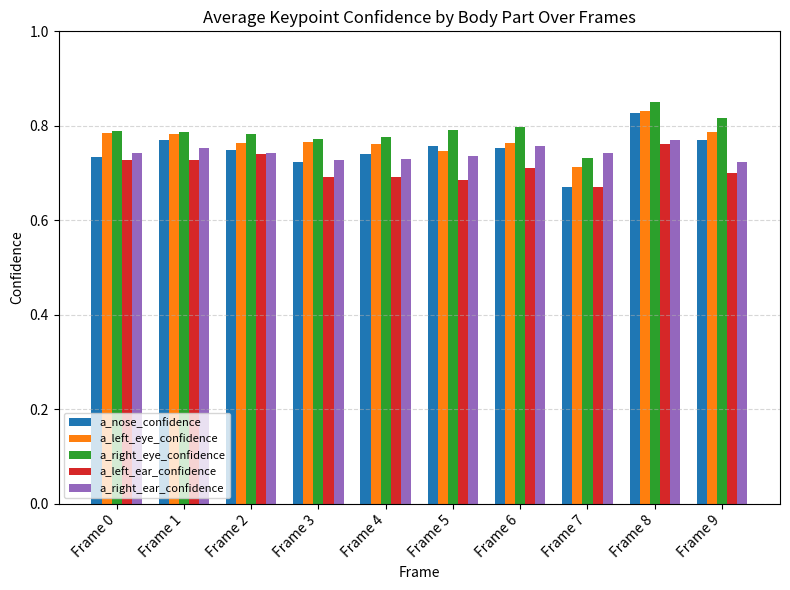

What is the total value across all series at Frame 5?

3.7